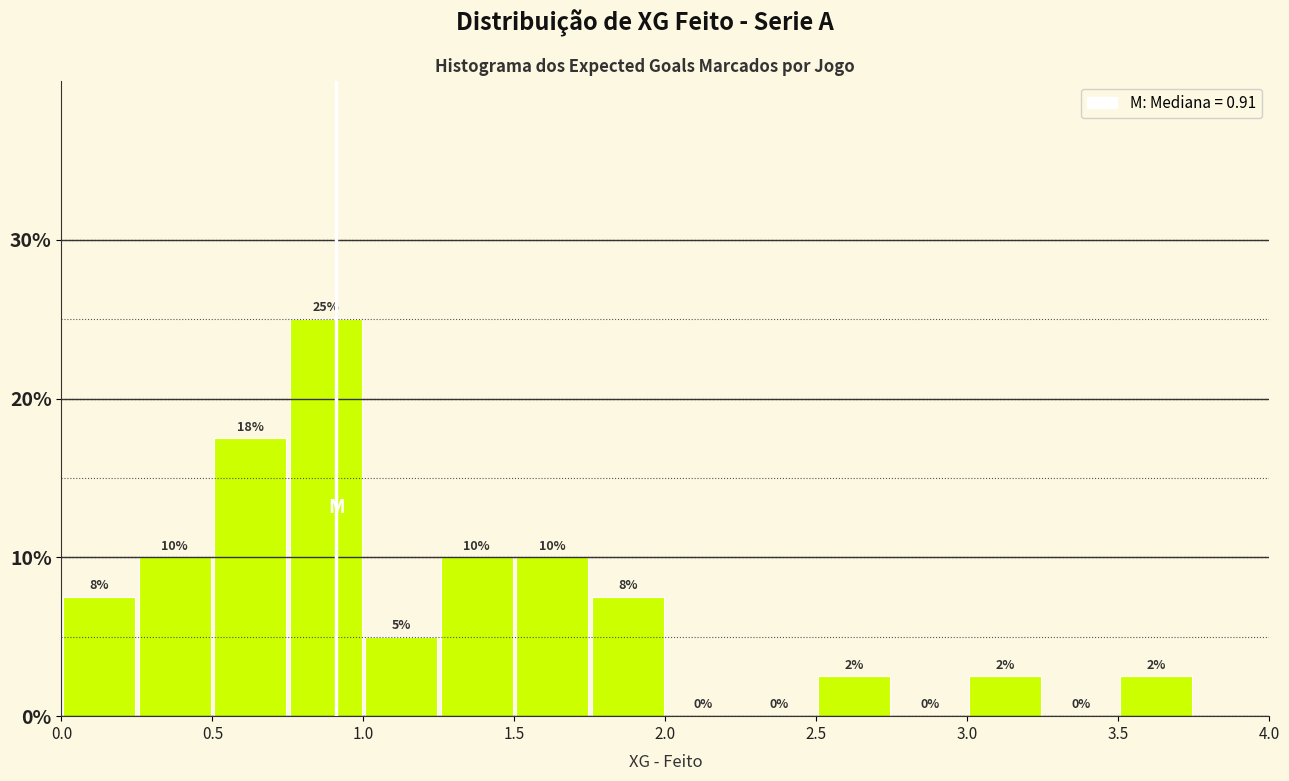

Over which range of the x-axis is the bar tallest?

0.75 to 1.00